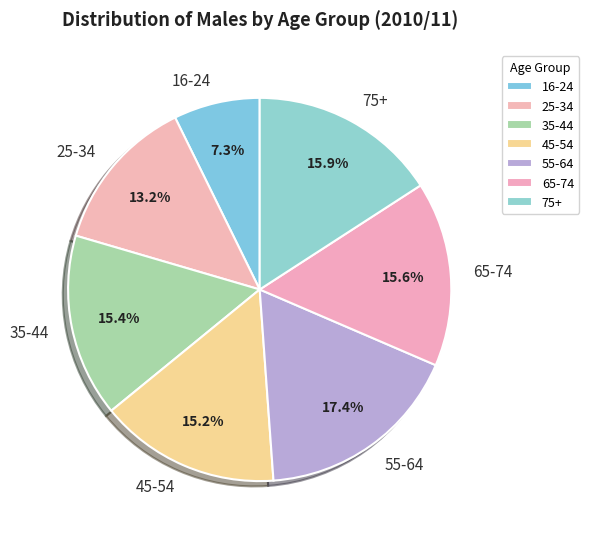

Which has a higher value, 55-64 or 65-74?

55-64